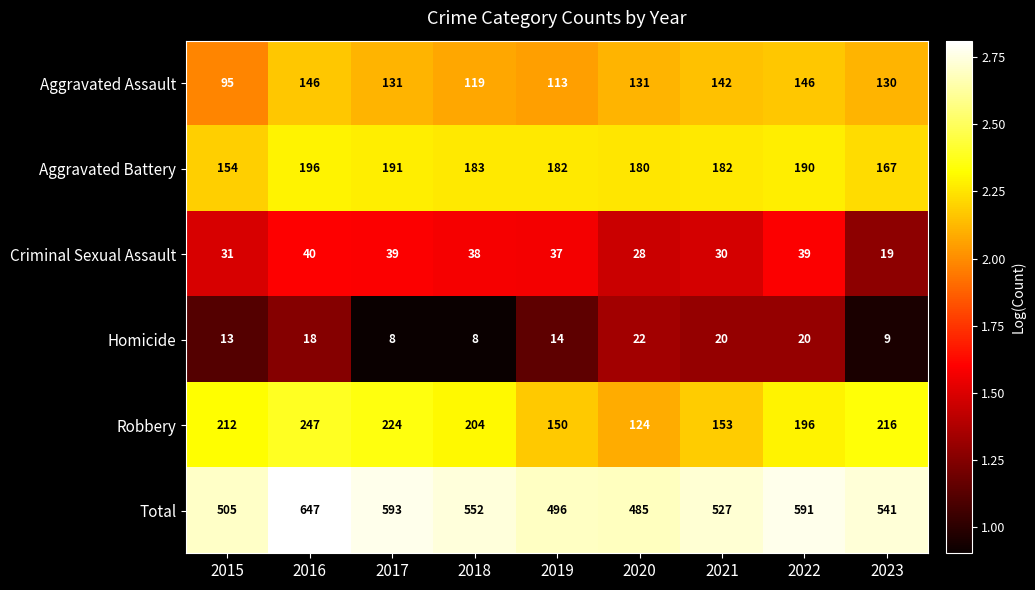

What is the total value across all series at 2015?

1010